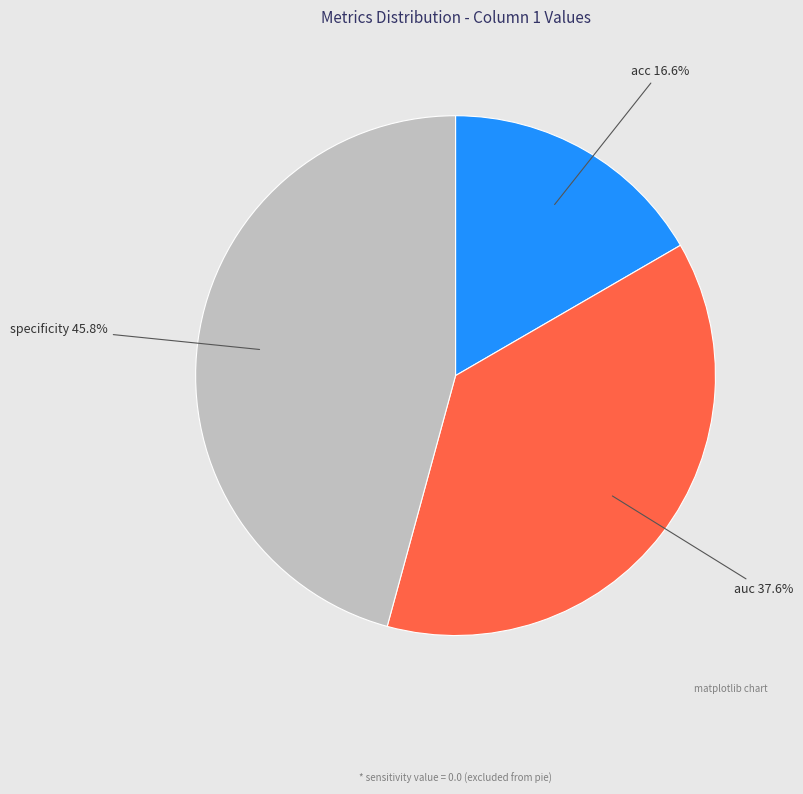

Is there a majority slice in this chart?

No